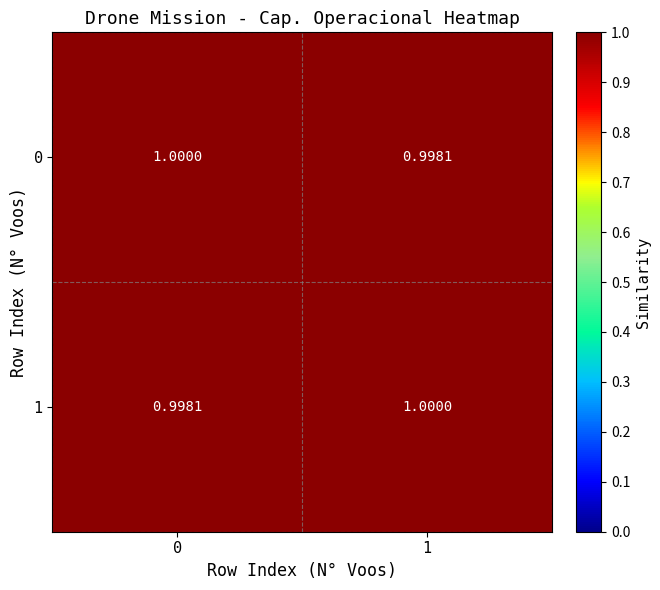

Reading left to right, extract all data points from this chart.

0: 0=1.0	1=1.0
1: 0=1.0	1=1.0